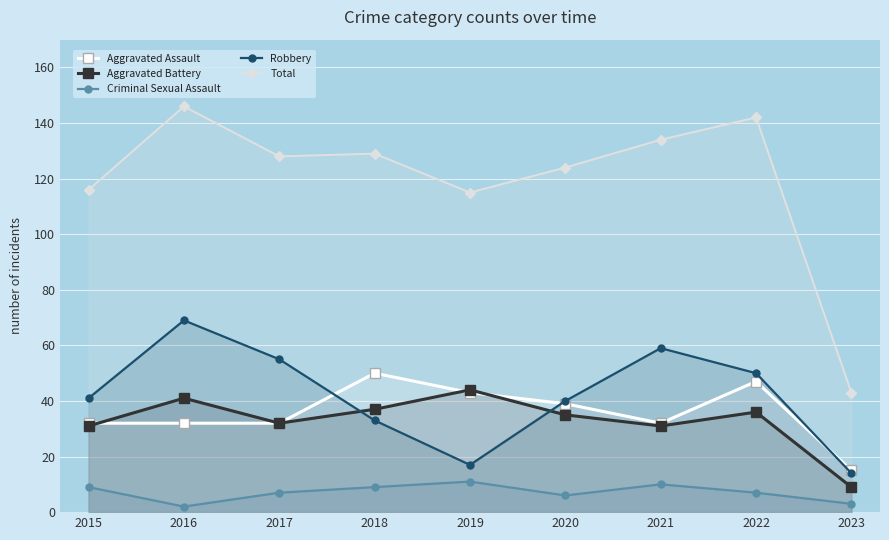

True or false: Criminal Sexual Assault has a value of 9 at 2017.

False